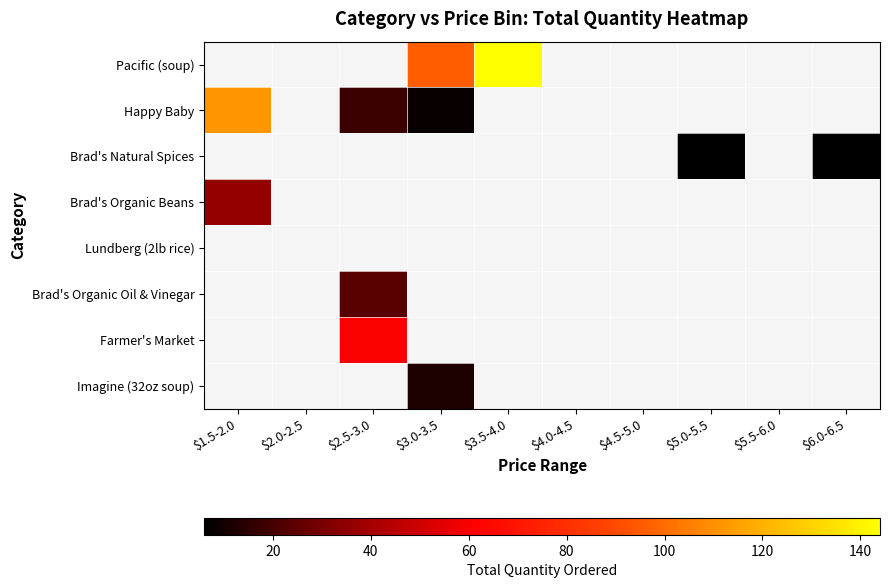

At which category does the chart reach its minimum across all series?

$1.5-2.0